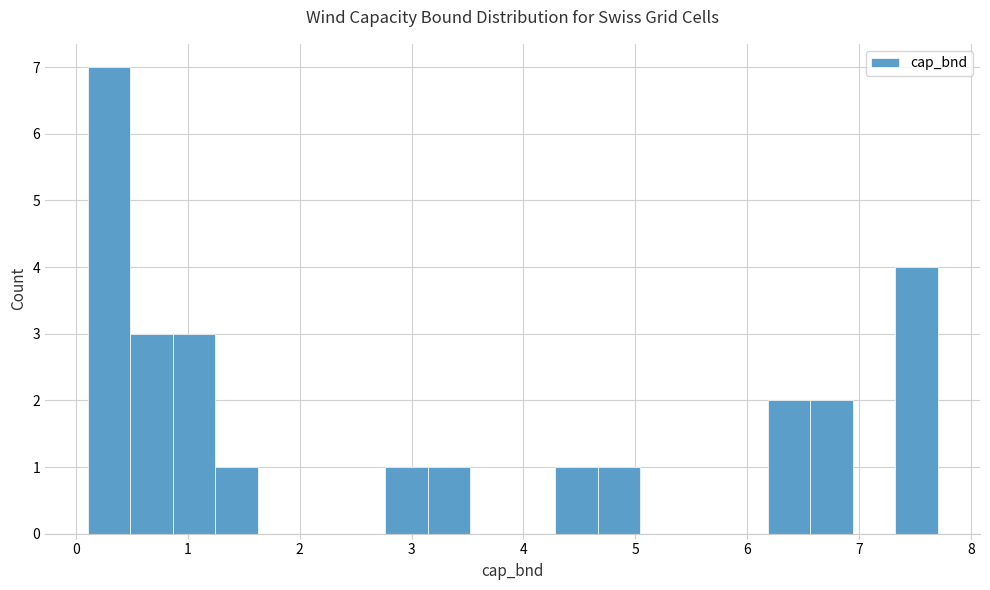

Around what value on the x-axis is the tallest bar? Give the approximate position of its centre, as read against the axis.

0.3